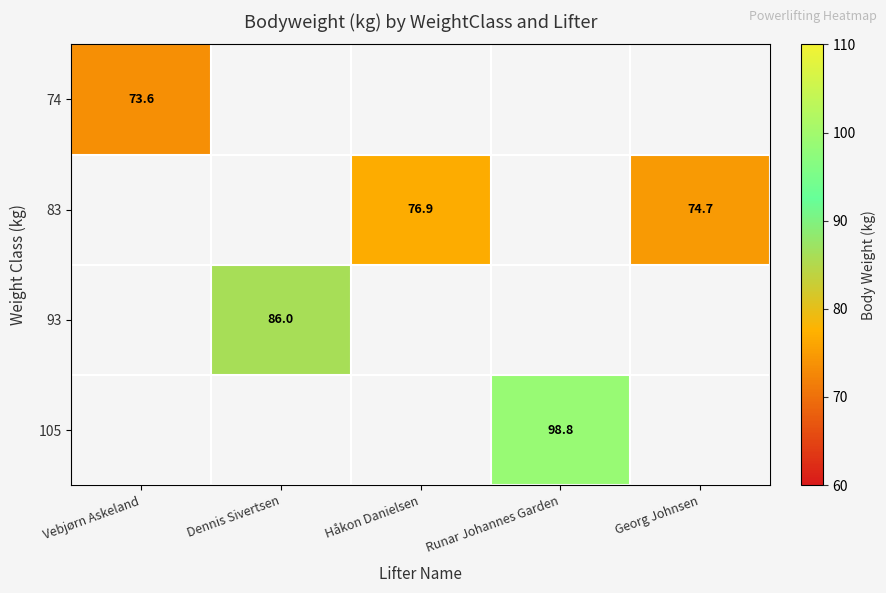

What is the difference between the 83 values at Georg Johnsen and Håkon Danielsen?

2.2